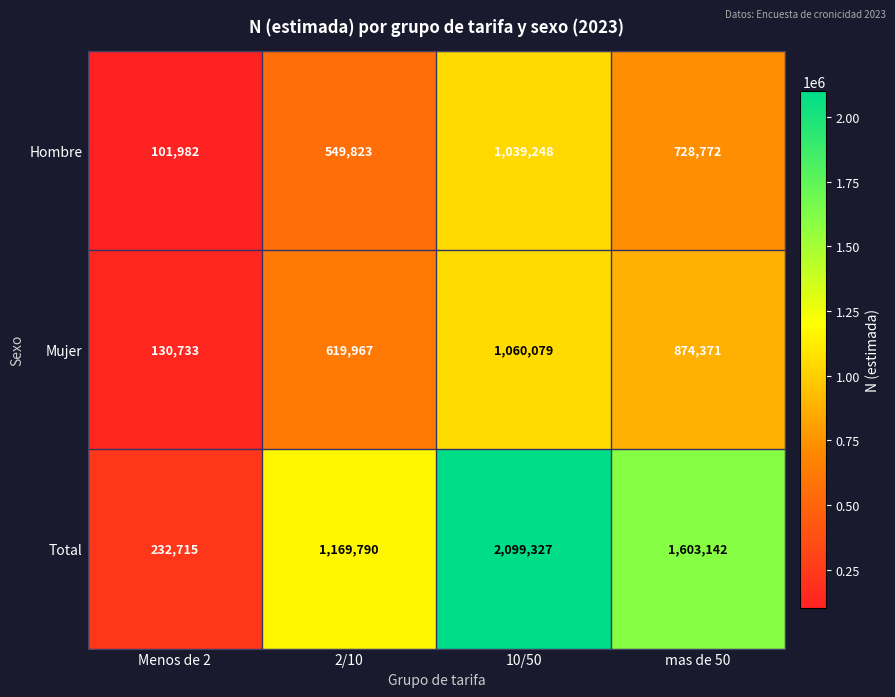

Which series has the largest total across all categories?

Total